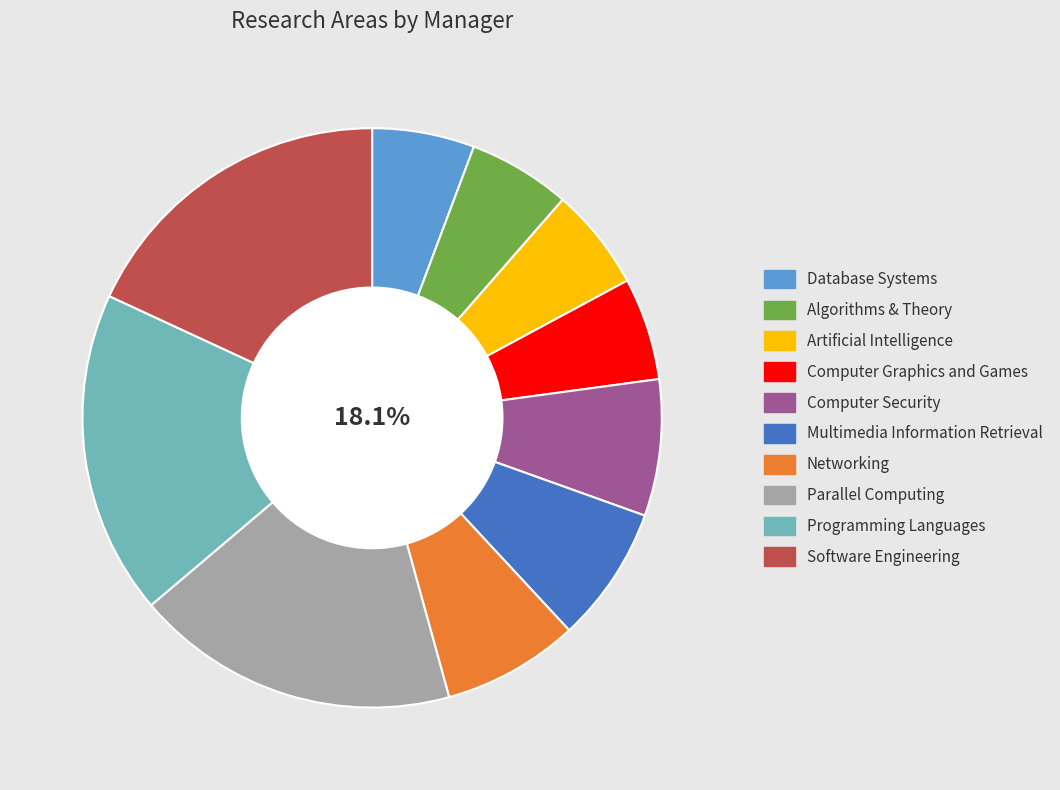

To the nearest percent, what percentage of the pie is Parallel Computing?

18%